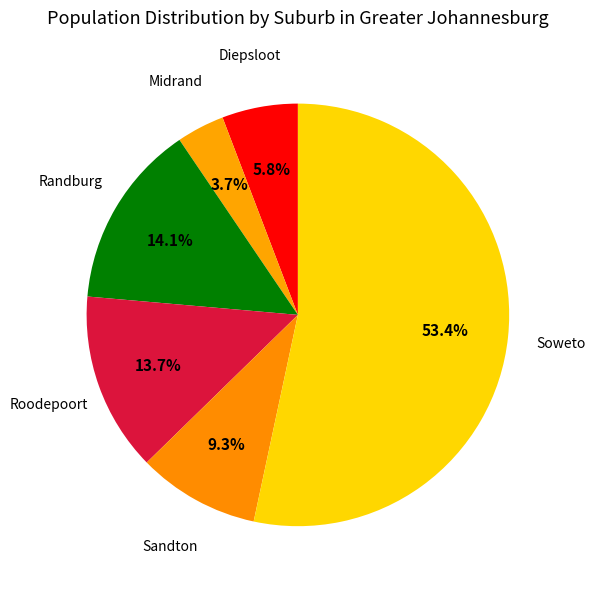

Is Soweto the majority of the pie?

Yes